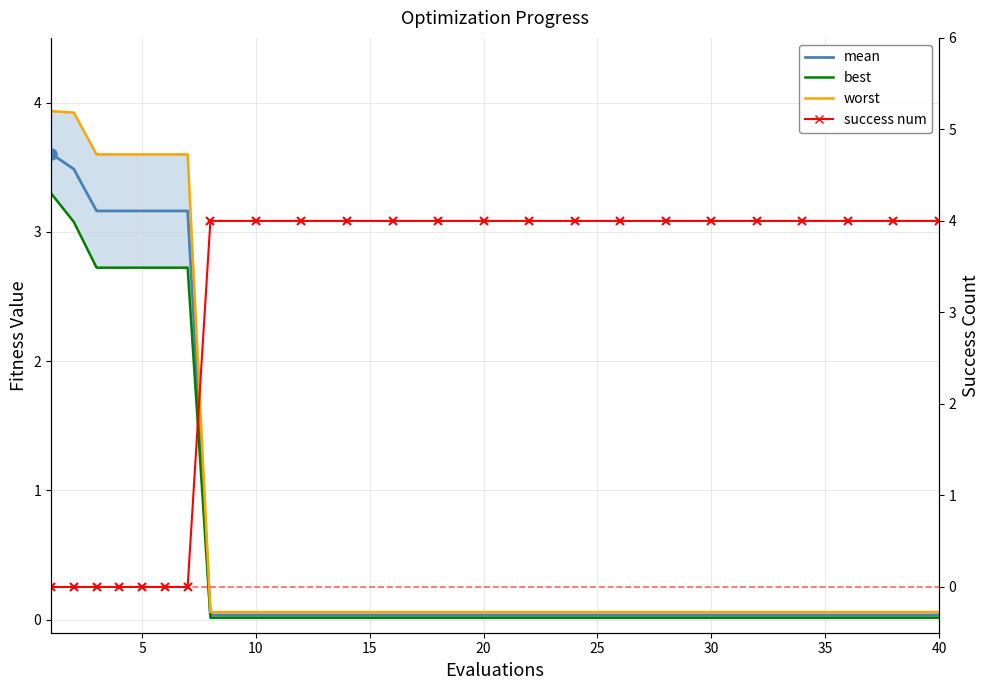

Is it true that worst equals 0.0 at 17?

False